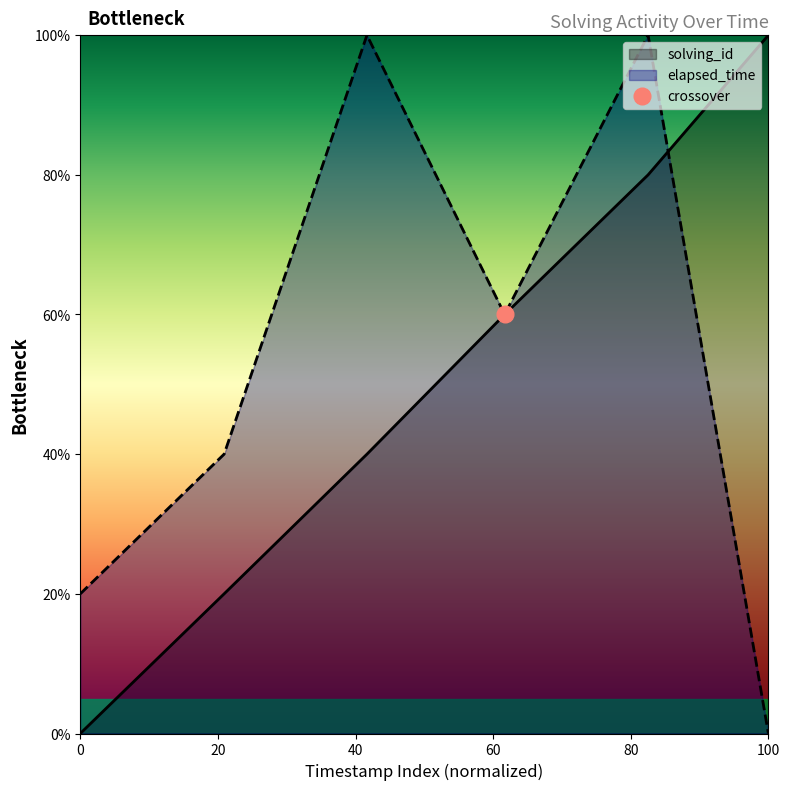

Is it true that solving_id equals -45 at 0?

False